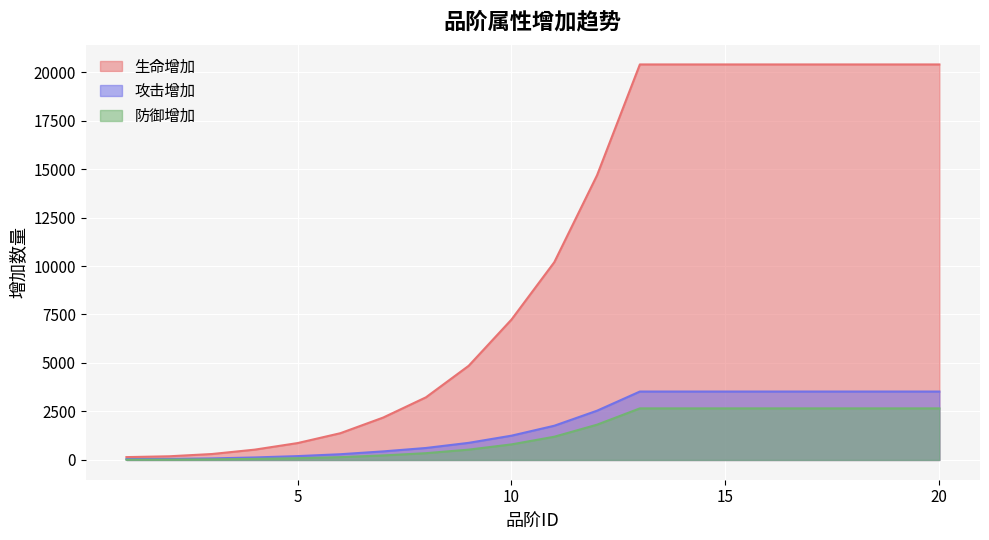

At how many categories does at least one series exceed 11156?

9